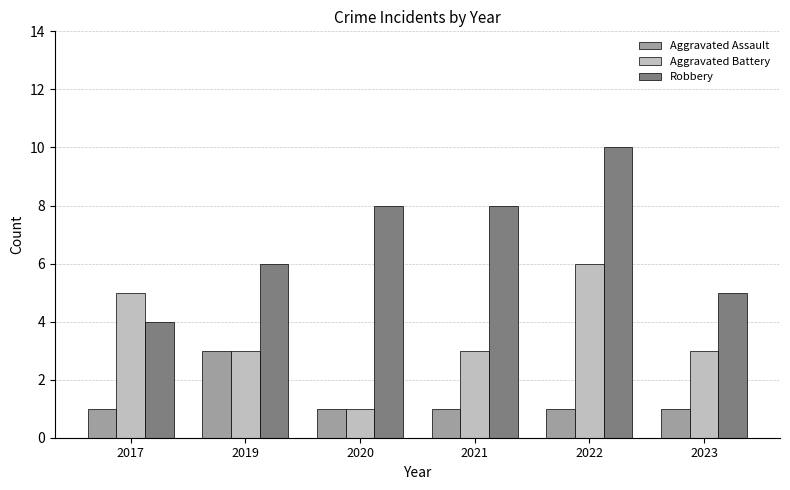

List the series in order of their peak value, lowest first.

Aggravated Assault, Aggravated Battery, Robbery